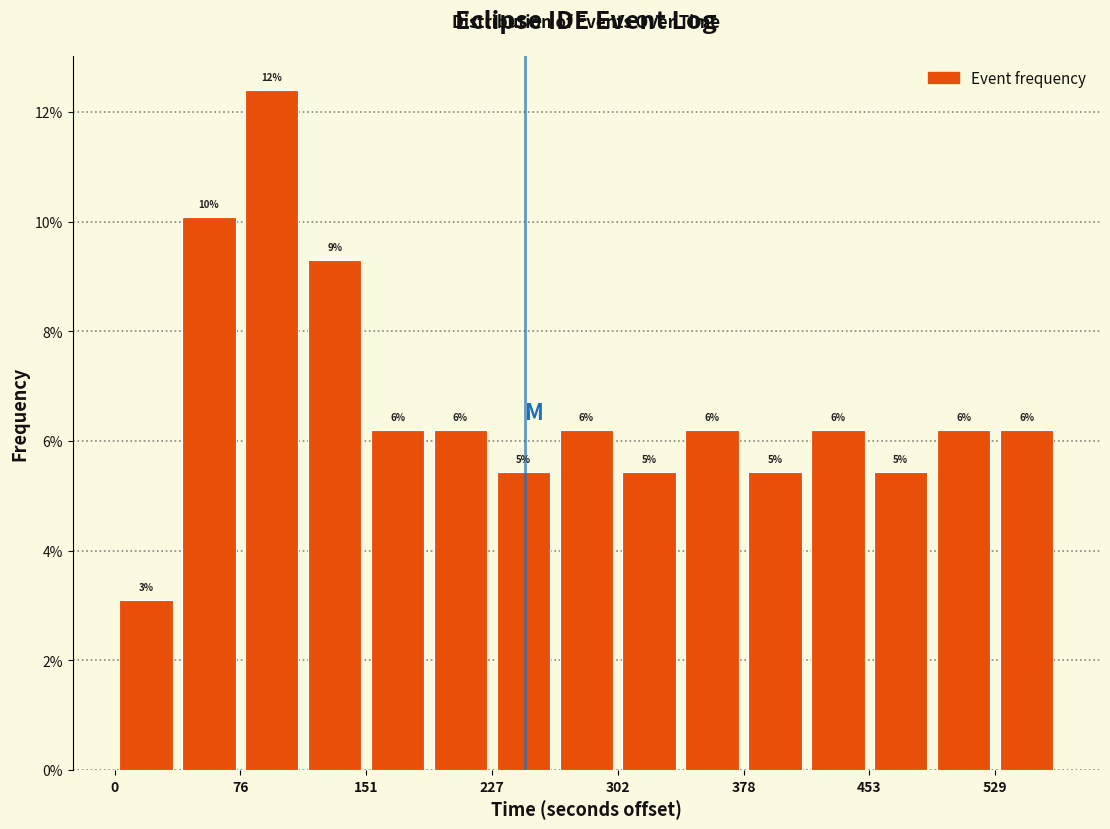

Read against the x-axis, roughly where is the centre of the tallest bar?

90